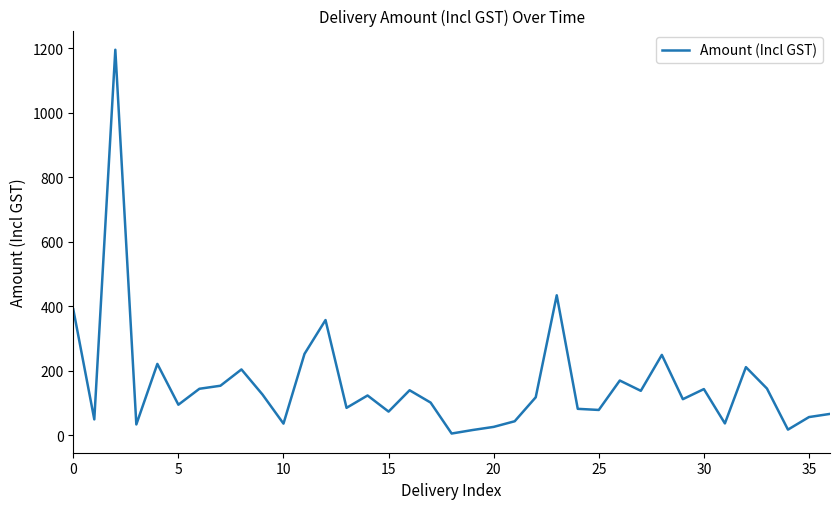

What is the difference between the maximum and minimum values?

1189.2